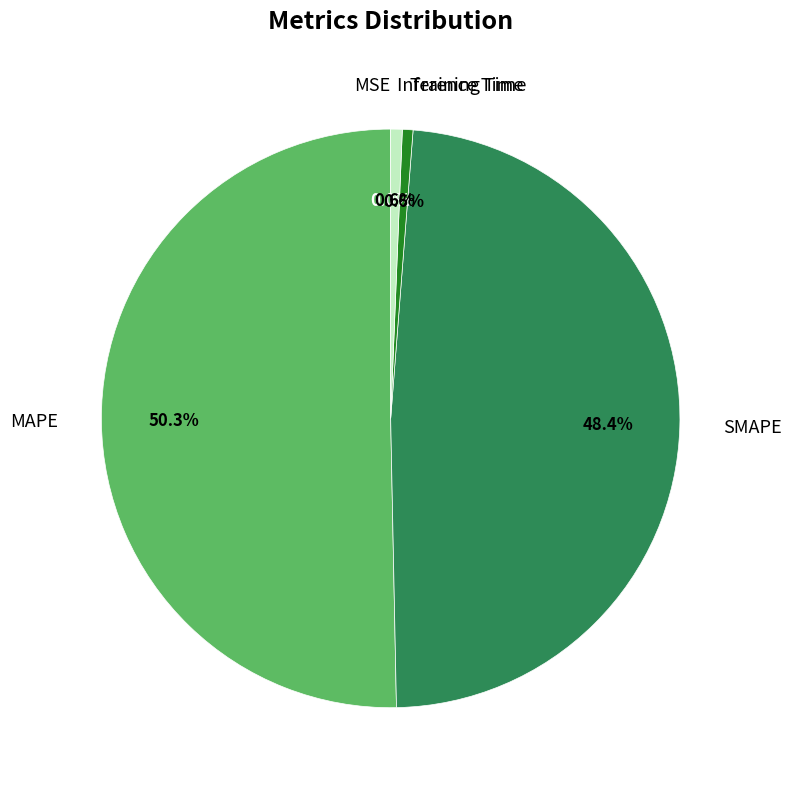

How much of the chart is everything except Training Time?

99.4%